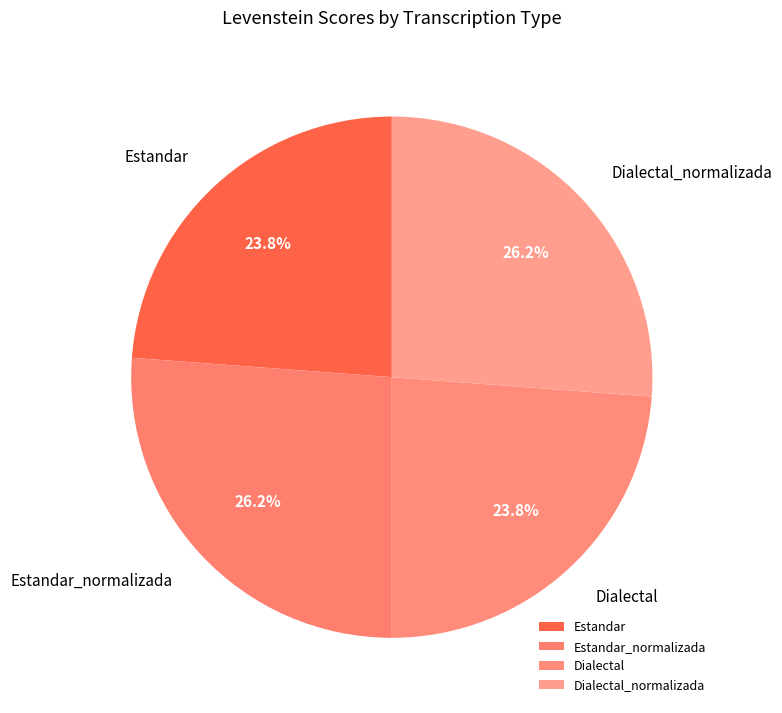

To the nearest percent, what is the average slice percentage?

25%